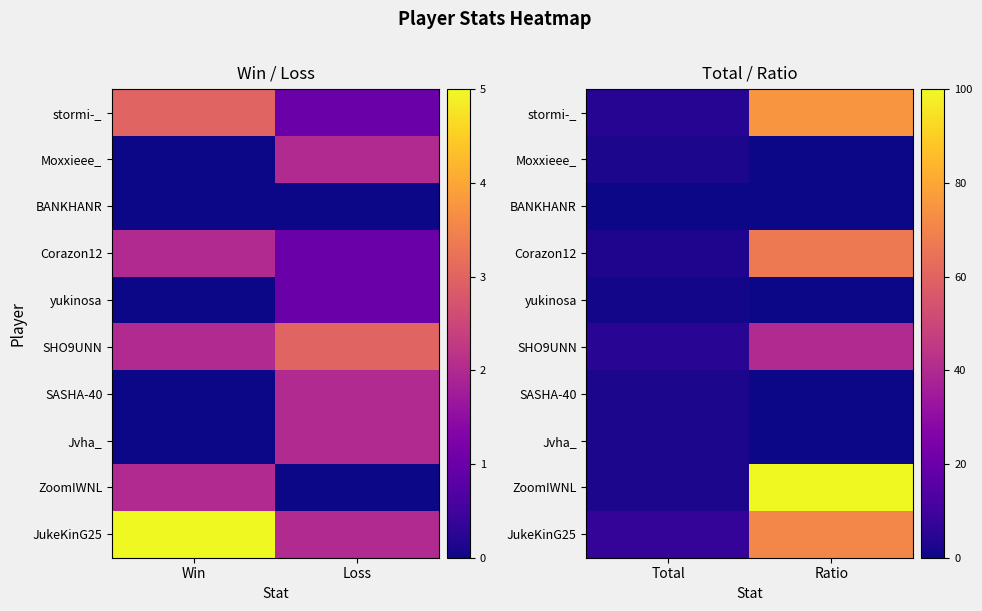

Rank the series by their maximum value, from highest to lowest.

ZoomIWNL, stormi-_, JukeKinG25, Corazon12, SHO9UNN, Moxxieee_, SASHA-40, Jvha_, yukinosa, BANKHANR